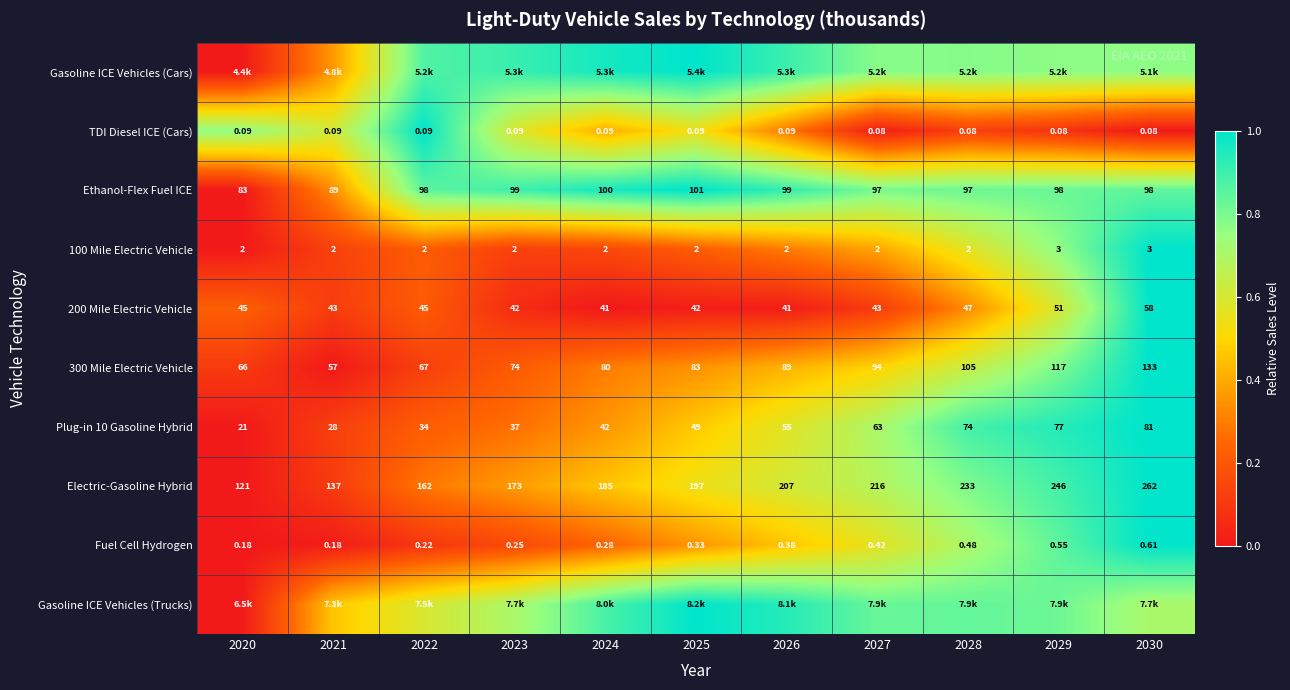

How many values in the 100 Mile Electric Vehicle series exceed 2?

2